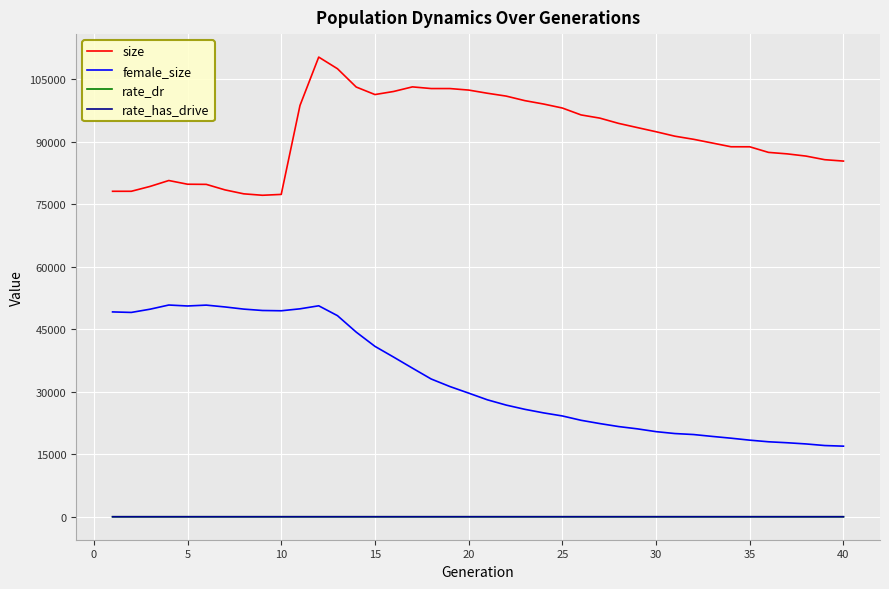

True or false: female_size and rate_has_drive cross at least once.

False